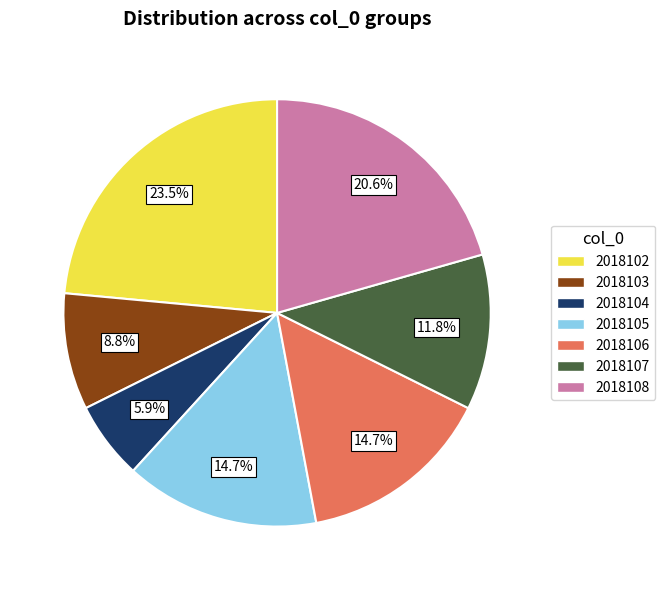

To the nearest percent, what portion does 2018103 represent?

9%